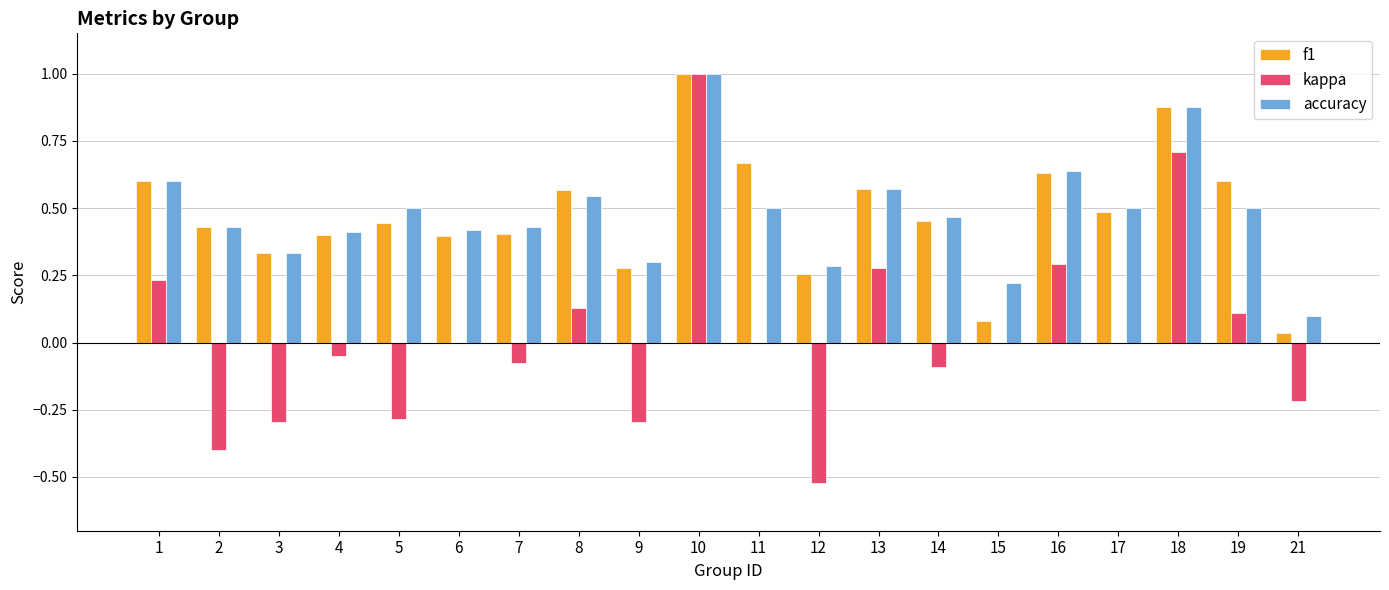

Between 13 and 18, which series saw the biggest shift?

kappa